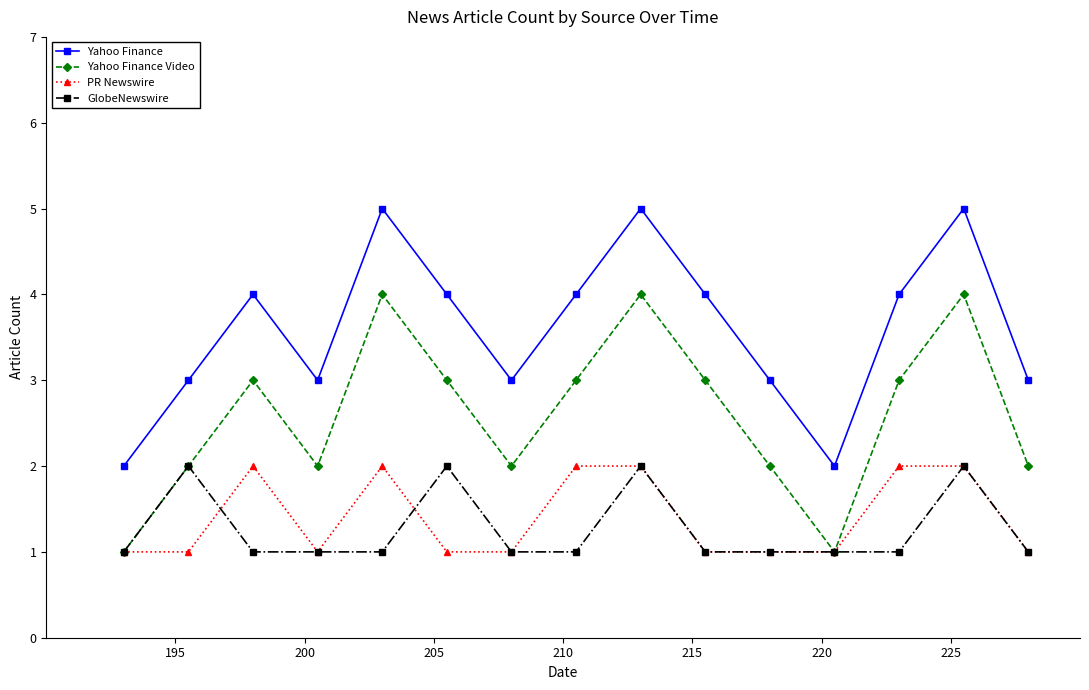

True or false: Yahoo Finance and PR Newswire intersect in this chart.

False